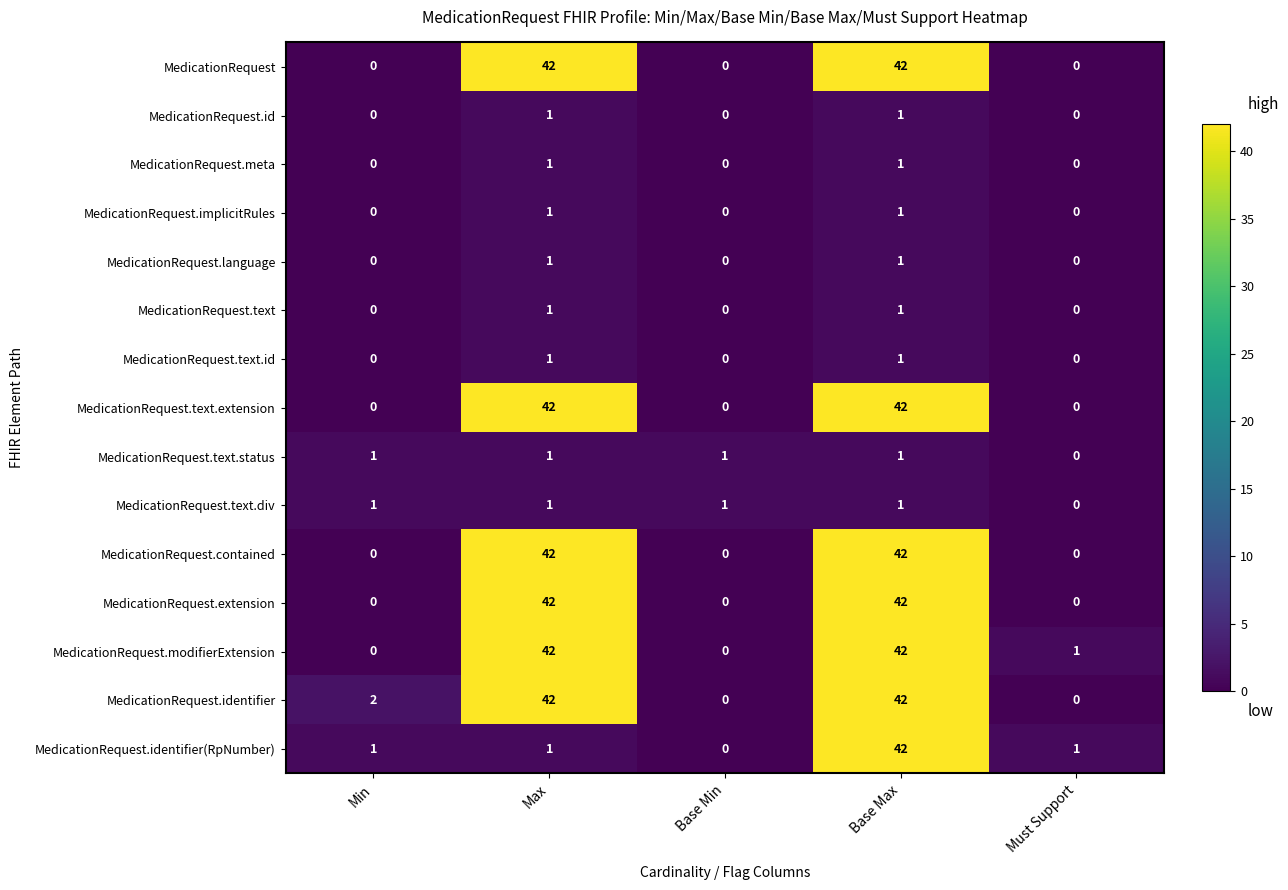

At how many categories does at least one series exceed 33?

2